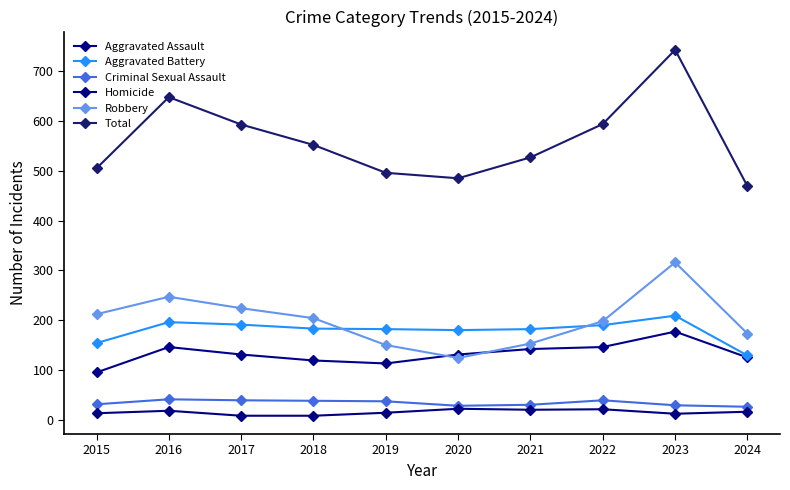

How many lines are shown in the chart?

6